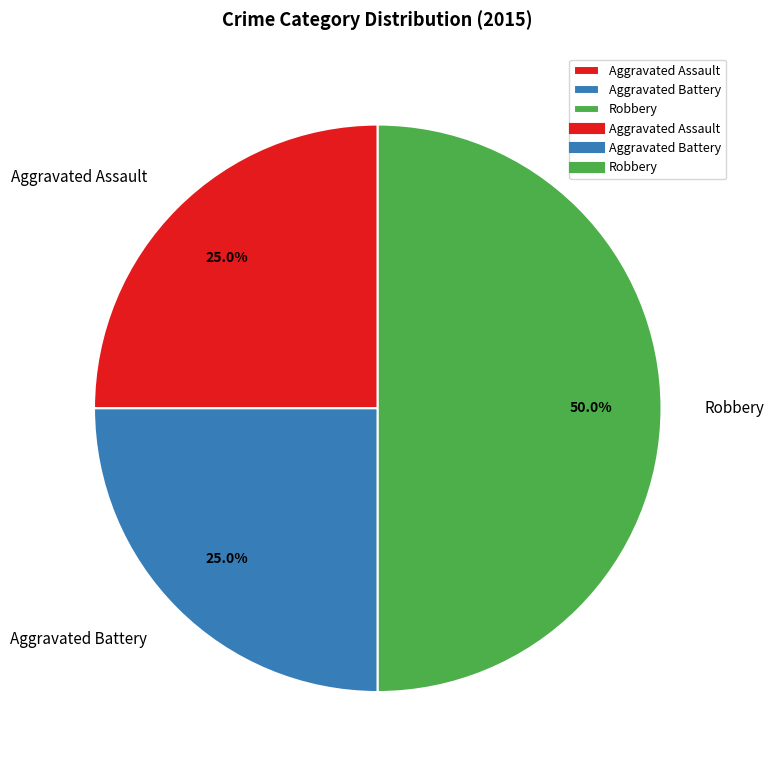

What is the largest slice in the pie chart?

Robbery